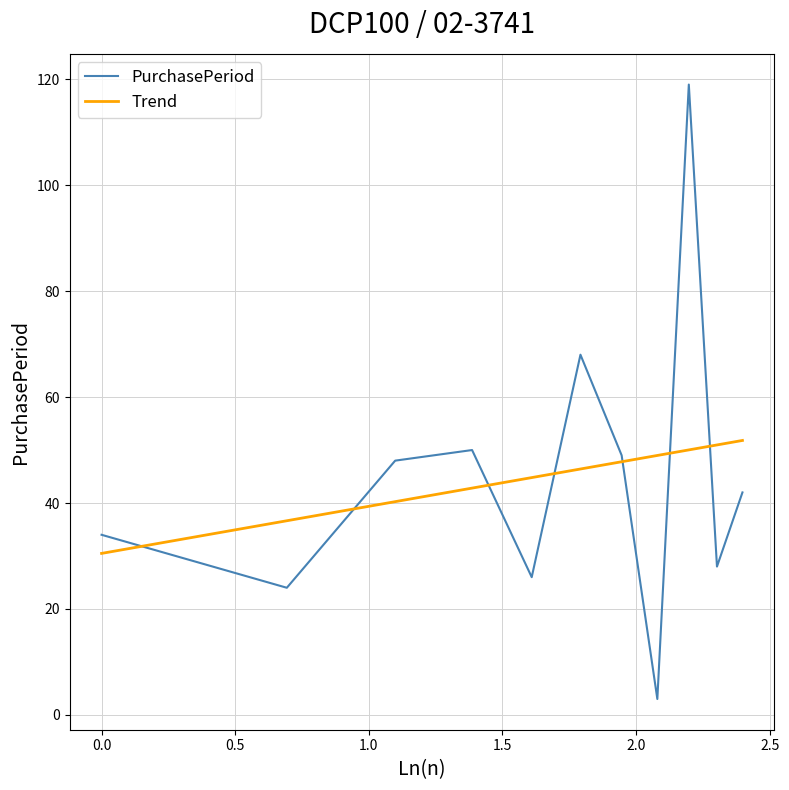

Which series has the widest spread of values?

PurchasePeriod